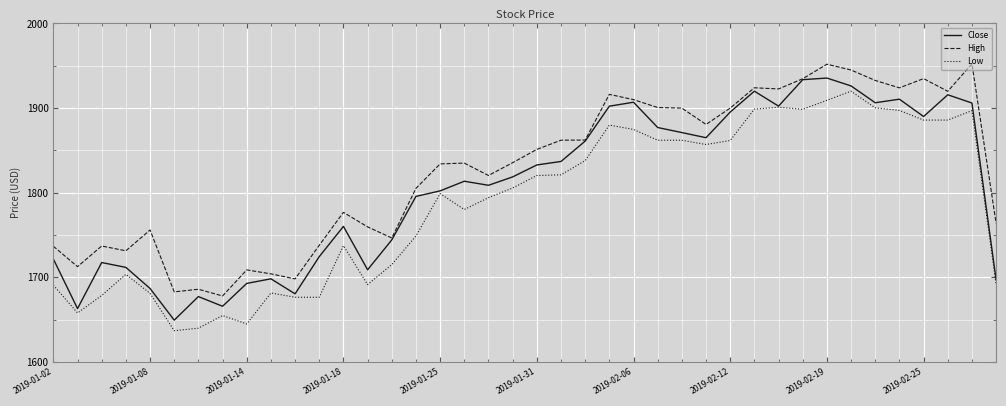

What is the smallest value displayed?

1637.0